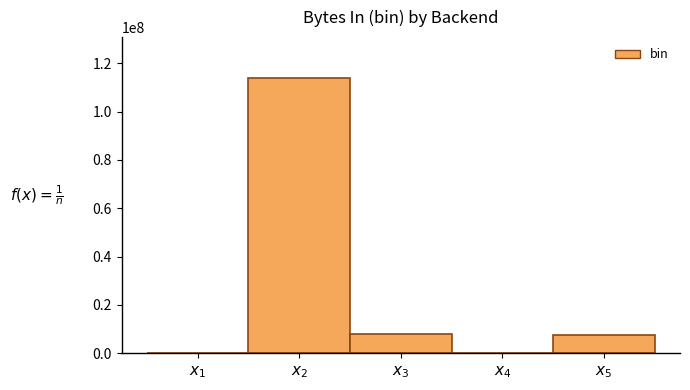

What is the greatest value displayed?

113717646